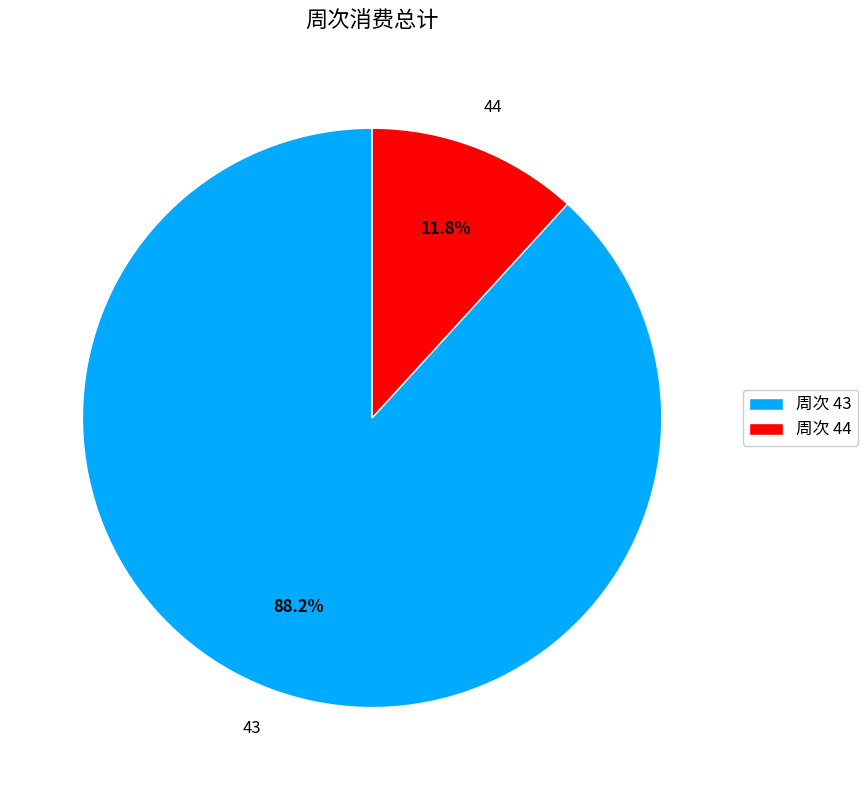

Which slice is the smallest?

周次 44